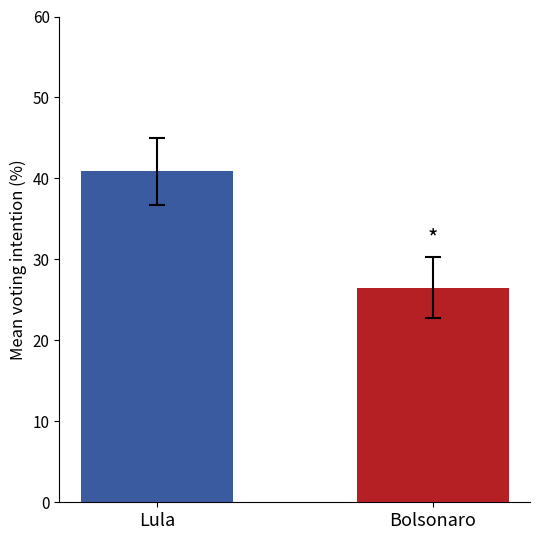

Which has a higher value, Bolsonaro or Lula?

Lula